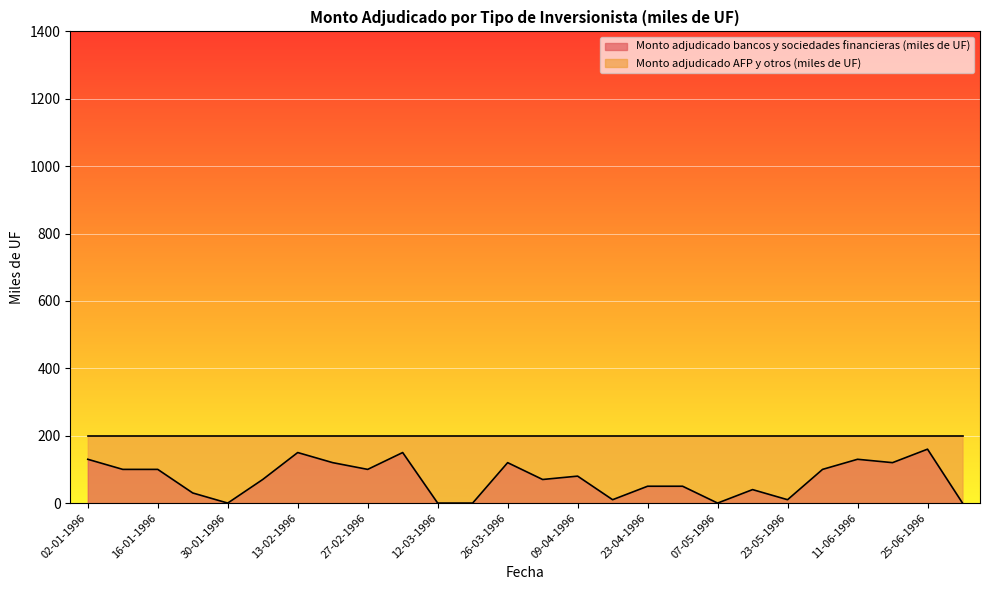

At which label does the data first exceed 80?

02-01-1996